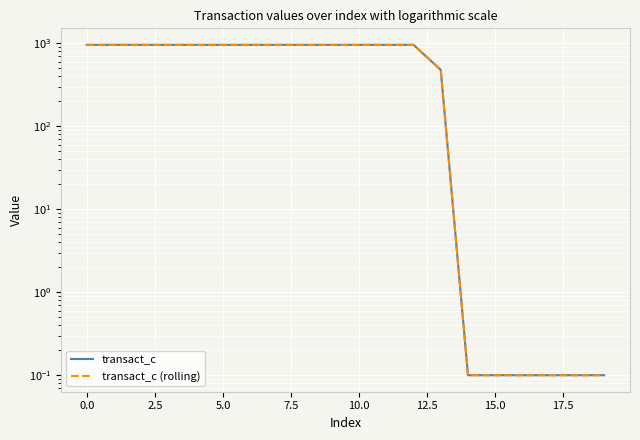

Reading left to right, transcribe all the data shown in this chart.

transact_c: 952.4	952.4	952.4	952.4	952.4	952.4	952.4	952.4	952.4	952.4	952.4	952.4	952.4	476.2	0.1	0.1	0.1	0.1	0.1	0.1
transact_c (rolling): 952.4	952.4	952.4	952.4	952.4	952.4	952.4	952.4	952.4	952.4	952.4	952.4	952.4	476.2	0.1	0.1	0.1	0.1	0.1	0.1